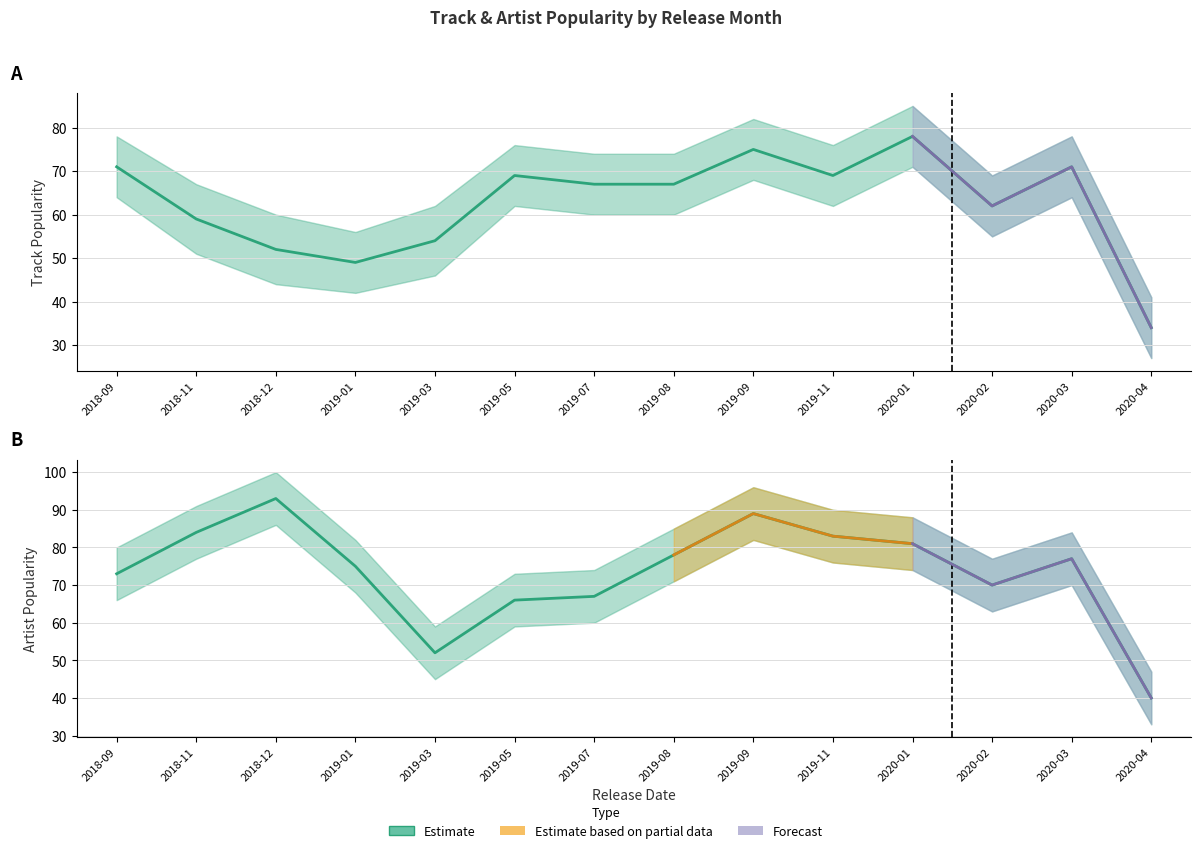

Which series ends up on top after the final intersection of Estimate and Track Popularity (Estimate)?

Track Popularity (Estimate)